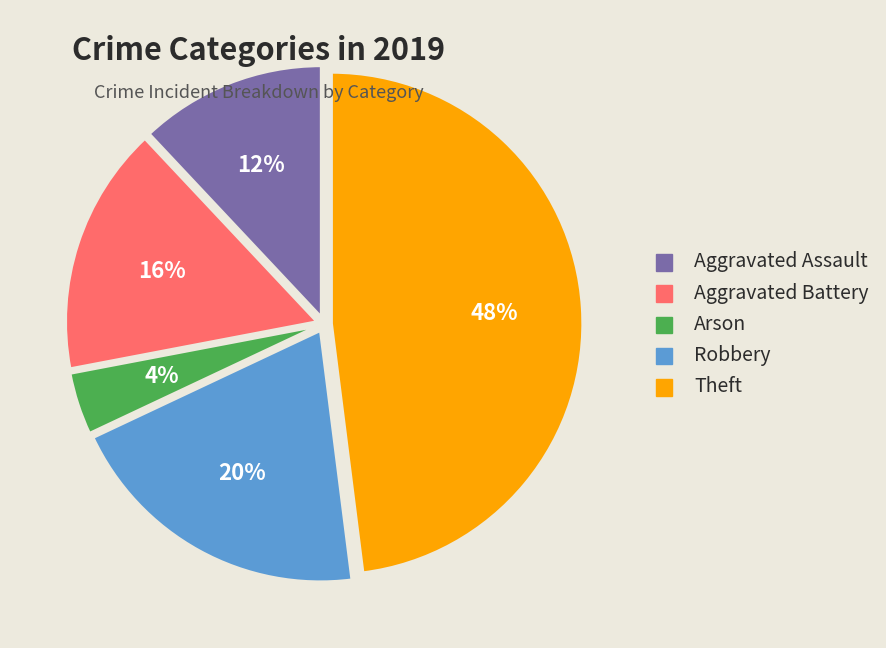

Does any single category account for the majority?

No